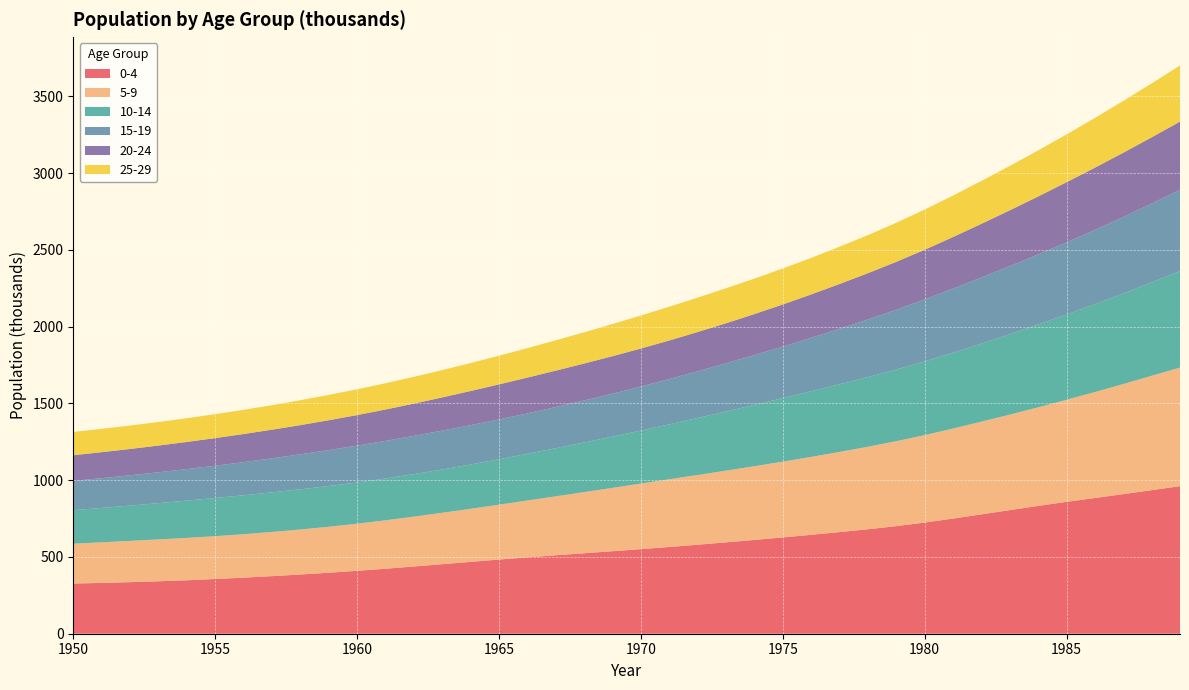

Reading left to right, what are all the values shown in this chart?

0-4: 1950=327.0	1951=330.9	1952=336.0	1953=341.6	1954=348.3	1955=356.5	1956=365.3	1957=375.1	1958=385.8	1959=397.4	1960=409.7	1961=423.4	1962=438.0	1963=453.0	1964=468.1	1965=483.2	1966=497.5	1967=511.0	1968=524.2	1969=537.5	1970=551.0	1971=565.0	1972=579.8	1973=595.2	1974=611.0	1975=627.3	1976=644.3	1977=662.0	1978=680.5	1979=700.8	1980=724.0	1981=750.0	1982=777.4	1983=805.2	1984=832.7	1985=859.1	1986=884.2	1987=909.3	1988=935.2	1989=961.1
5-9: 1950=259.3	1951=264.6	1952=268.8	1953=272.8	1954=276.1	1955=279.0	1956=282.9	1957=287.8	1958=293.2	1959=299.6	1960=307.2	1961=315.6	1962=324.8	1963=334.9	1964=345.8	1965=357.5	1966=370.3	1967=384.2	1968=398.3	1969=412.7	1970=427.2	1971=441.0	1972=454.2	1973=467.1	1974=480.2	1975=493.5	1976=507.4	1977=522.2	1978=537.5	1979=553.3	1980=569.6	1981=586.4	1982=603.9	1983=622.1	1984=642.0	1985=664.7	1986=690.1	1987=717.2	1988=745.0	1989=772.7
10-14: 1950=218.4	1951=223.9	1952=229.9	1953=236.4	1954=242.8	1955=248.8	1956=253.9	1957=258.1	1958=262.0	1959=265.3	1960=268.2	1961=272.1	1962=277.0	1963=282.2	1964=288.5	1965=296.0	1966=304.2	1967=313.3	1968=323.2	1969=333.9	1970=345.4	1971=358.0	1972=371.5	1973=385.5	1974=399.7	1975=413.9	1976=427.7	1977=440.7	1978=453.7	1979=466.7	1980=480.0	1981=493.9	1982=508.5	1983=523.7	1984=539.3	1985=555.5	1986=572.3	1987=589.8	1988=608.1	1989=628.3
15-19: 1950=190.7	1951=194.0	1952=197.3	1953=201.0	1954=205.3	1955=210.3	1956=215.7	1957=221.6	1958=227.9	1959=234.2	1960=240.1	1961=245.2	1962=249.3	1963=253.2	1964=256.5	1965=259.4	1966=263.3	1967=268.1	1968=273.3	1969=279.5	1970=287.0	1971=295.1	1972=304.0	1973=313.8	1974=324.3	1975=335.7	1976=348.2	1977=361.7	1978=375.5	1979=389.7	1980=403.9	1981=417.7	1982=430.7	1983=443.6	1984=456.6	1985=469.9	1986=483.7	1987=498.3	1988=513.6	1989=529.4
20-24: 1950=167.6	1951=169.4	1952=171.6	1953=174.1	1954=176.9	1955=180.0	1956=183.2	1957=186.5	1958=190.1	1959=194.3	1960=199.1	1961=204.4	1962=210.1	1963=216.3	1964=222.4	1965=228.2	1966=233.2	1967=237.3	1968=241.2	1969=244.4	1970=247.4	1971=251.2	1972=255.9	1973=261.0	1974=267.2	1975=274.5	1976=282.6	1977=291.6	1978=301.4	1979=312.1	1980=323.5	1981=336.1	1982=349.6	1983=363.5	1984=377.6	1985=391.8	1986=405.5	1987=418.6	1988=431.5	1989=444.7
25-29: 1950=151.5	1951=152.0	1952=152.7	1953=153.5	1954=154.6	1955=155.9	1956=157.7	1957=159.9	1958=162.4	1959=165.1	1960=168.1	1961=171.2	1962=174.4	1963=177.9	1964=182.0	1965=186.7	1966=191.9	1967=197.5	1968=203.5	1969=209.5	1970=215.2	1971=220.1	1972=224.1	1973=227.9	1974=231.1	1975=234.0	1976=237.9	1977=242.8	1978=248.1	1979=254.4	1980=262.0	1981=270.2	1982=279.4	1983=289.3	1984=300.0	1985=311.5	1986=324.0	1987=337.5	1988=351.3	1989=365.5